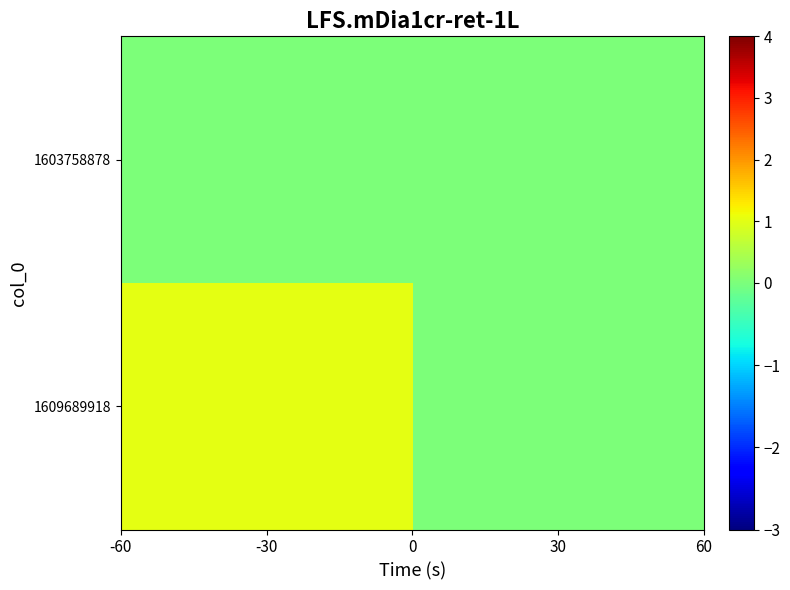

List the series in order of their peak value, highest first.

1609689918, 1603758878